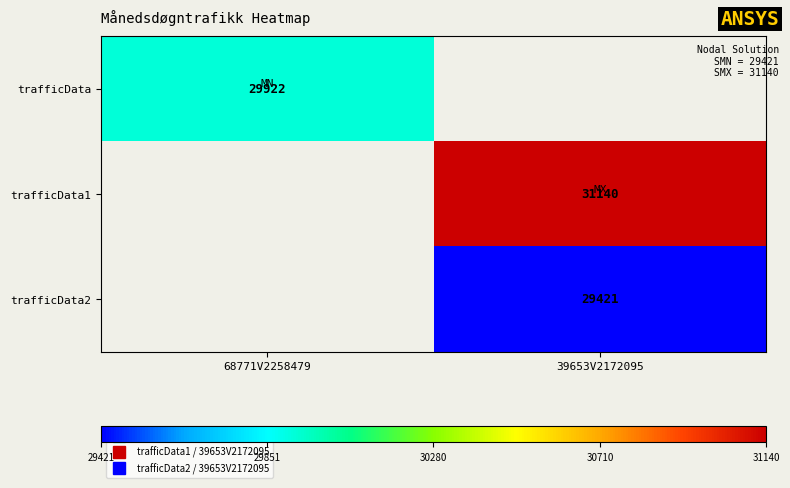

At how many categories does at least one series exceed 29912?

2